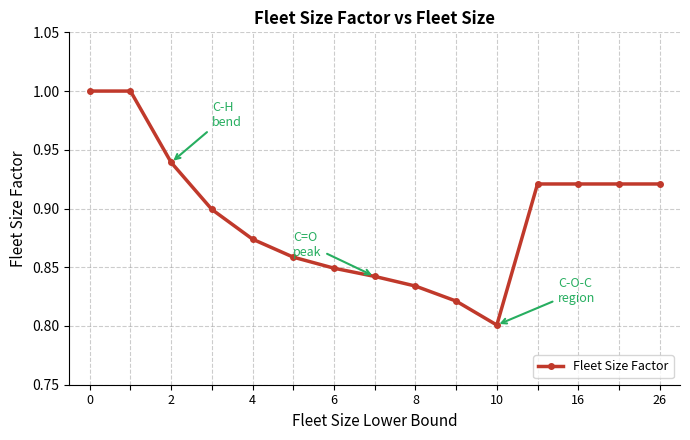

What is the maximum value shown in the chart?

1.0